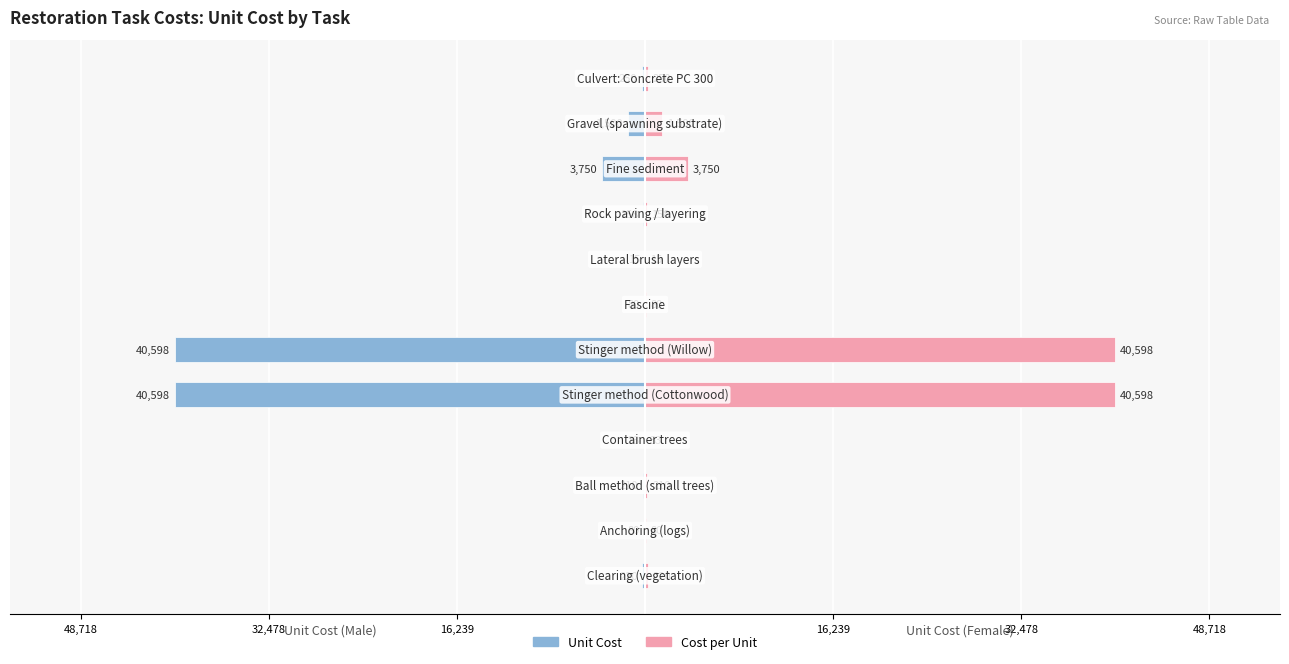

How many bars are there in each group?

2